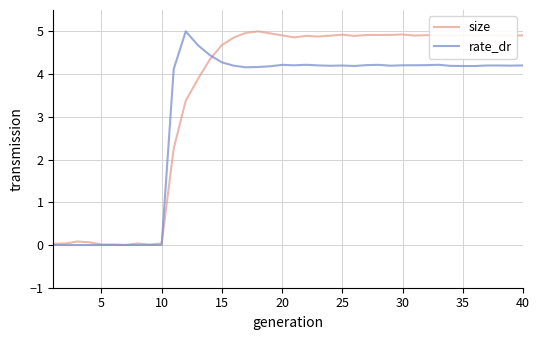

Count the number of data series in this chart.

2